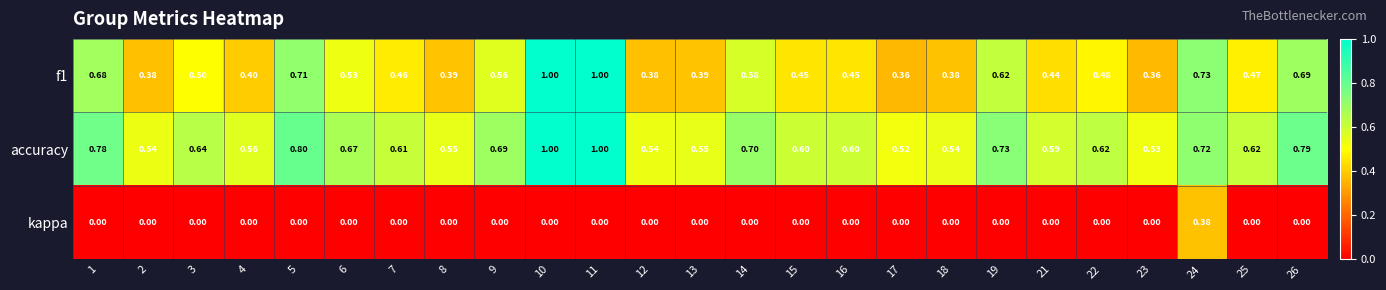

Is the value of f1 at 17 greater than the value of kappa at 22?

Yes